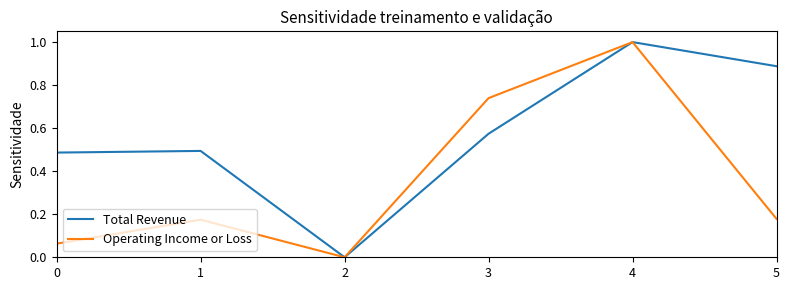

What are all the series names shown in the legend?

Total Revenue, Operating Income or Loss